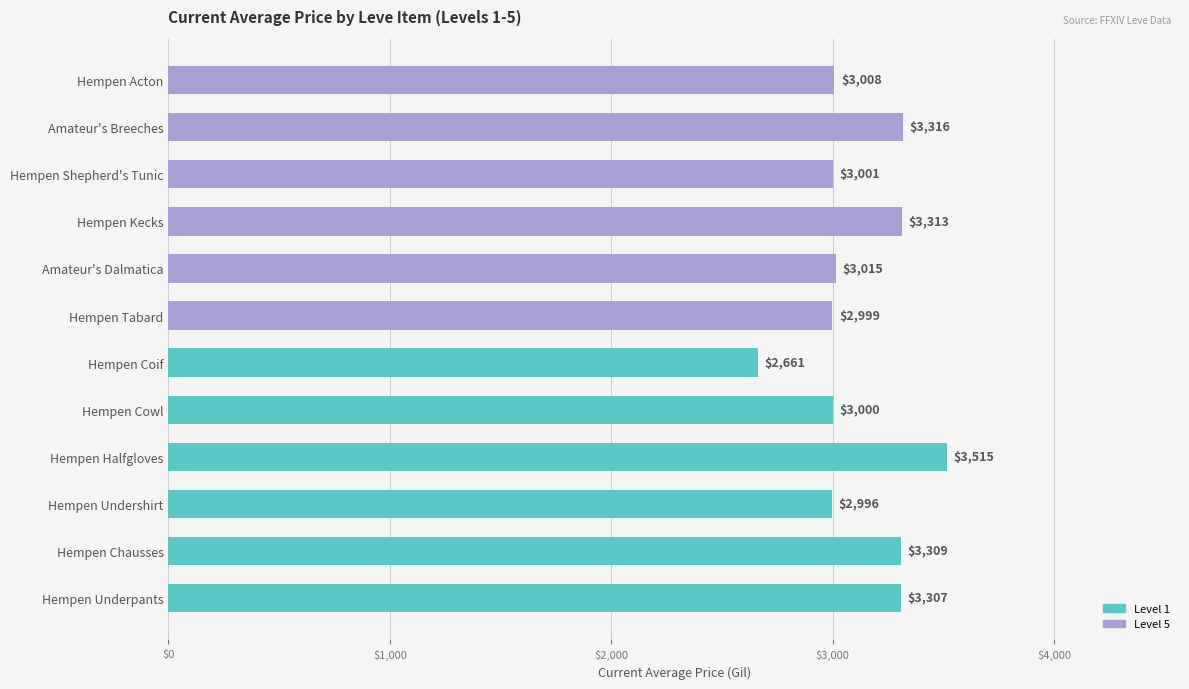

Which has a higher value, Hempen Underpants or Hempen Coif?

Hempen Underpants